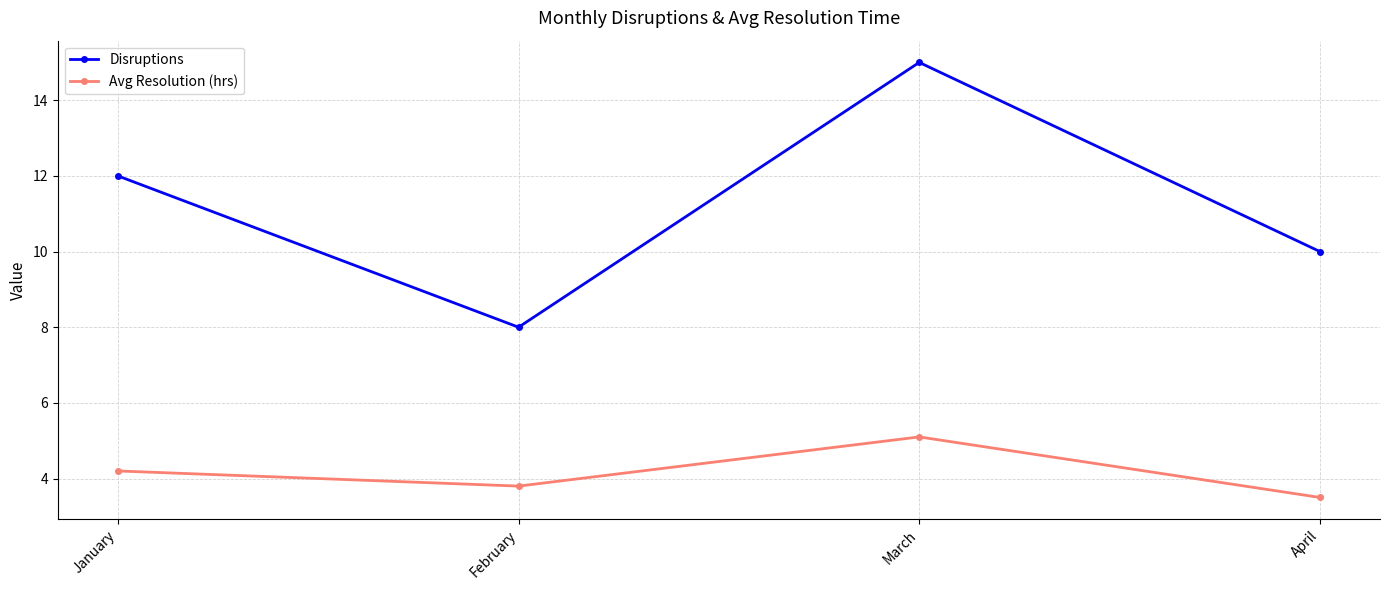

How many lines are shown in the chart?

2